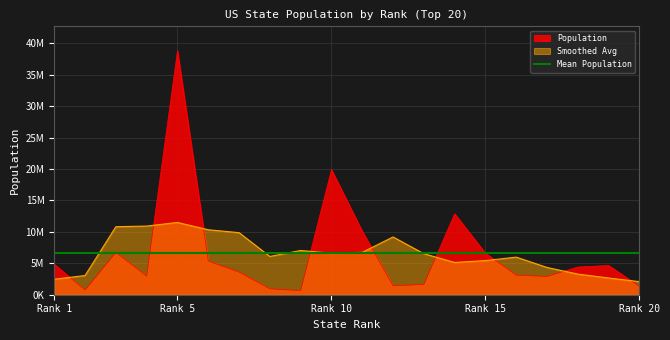

At which category does the chart reach its minimum across all series?

9